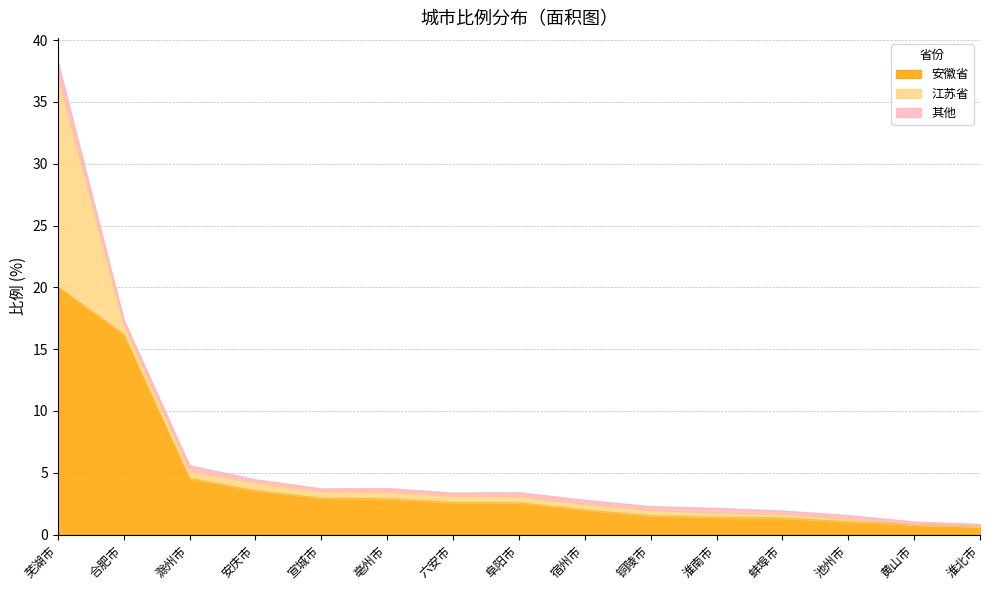

What is the difference between the maximum and minimum values in the 安徽省 series?

19.4